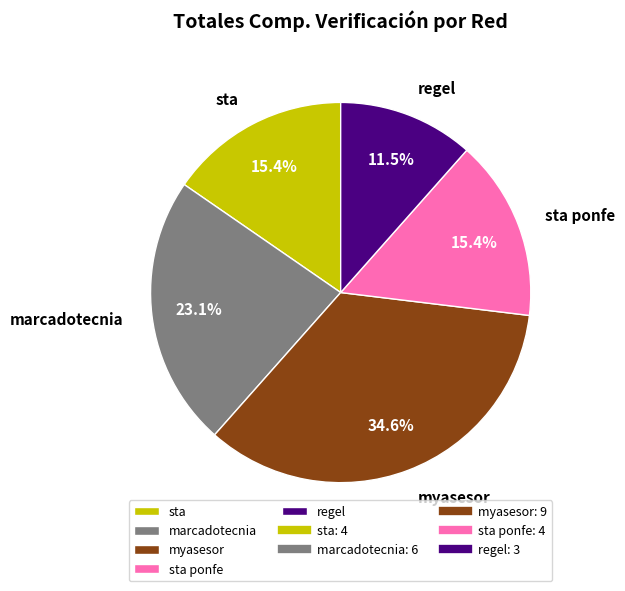

What is the total percentage of sta and regel?

26.9%